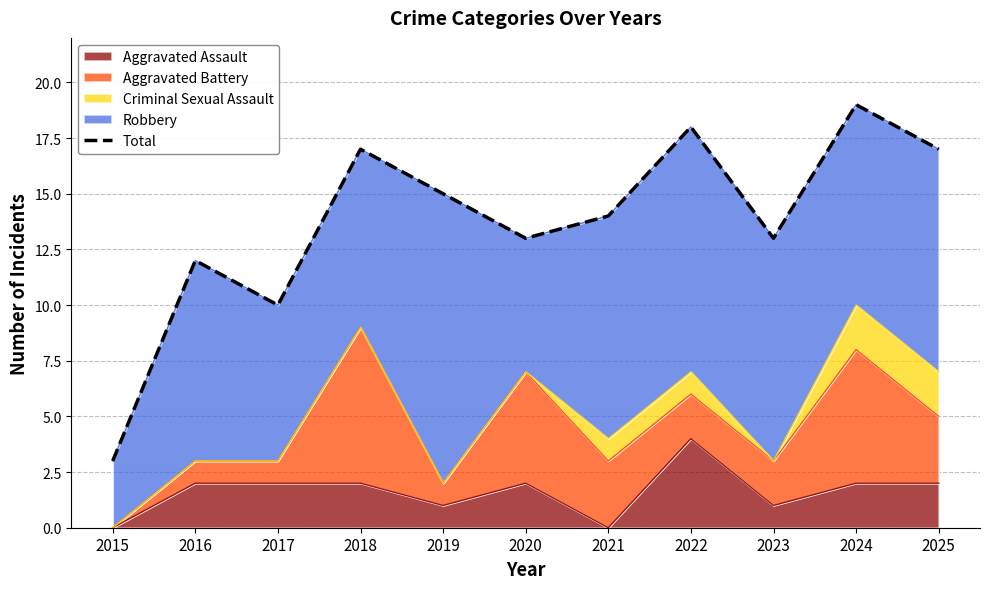

What is the average value?

14